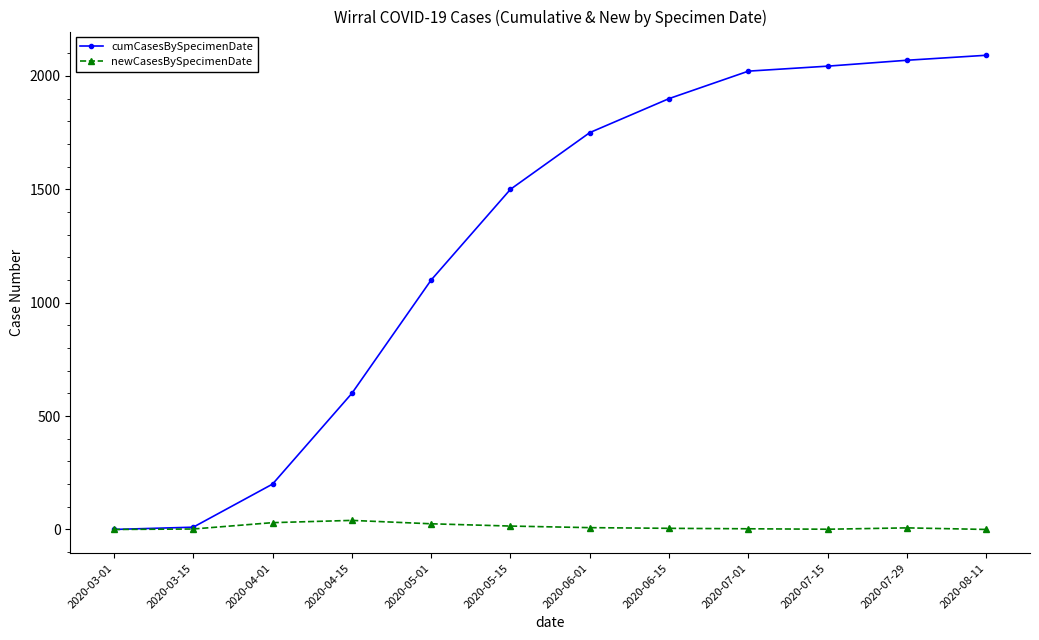

Is it true that cumCasesBySpecimenDate equals 2043 at 2020-07-15?

True